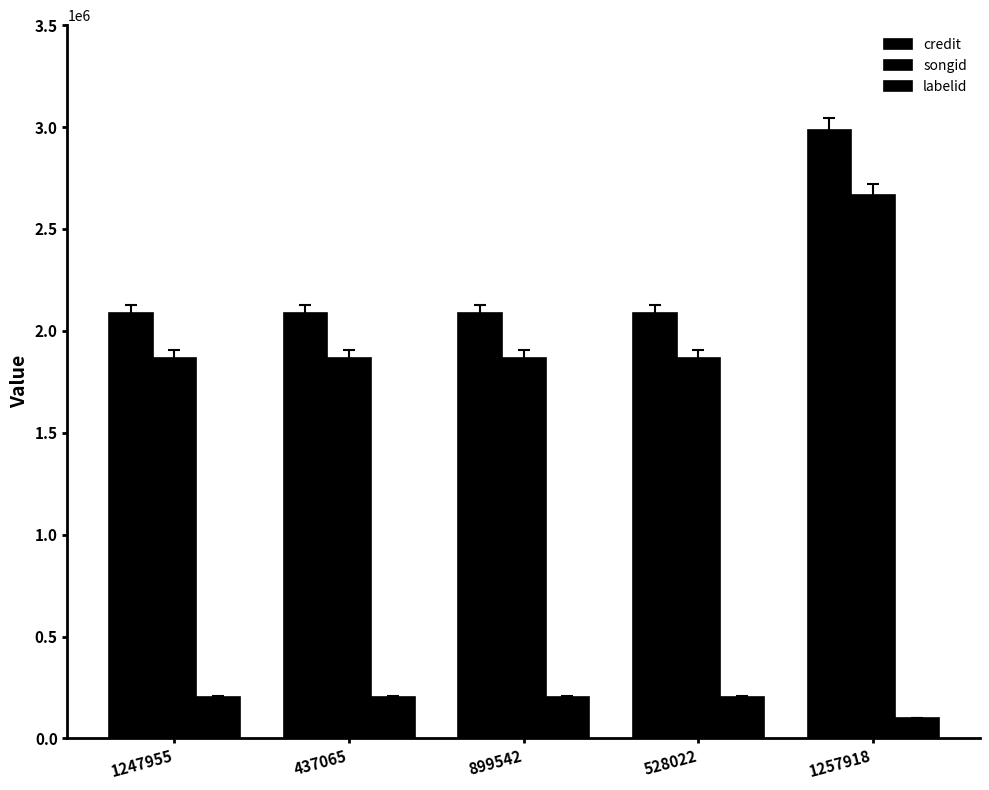

Does the chart contain any negative values?

No